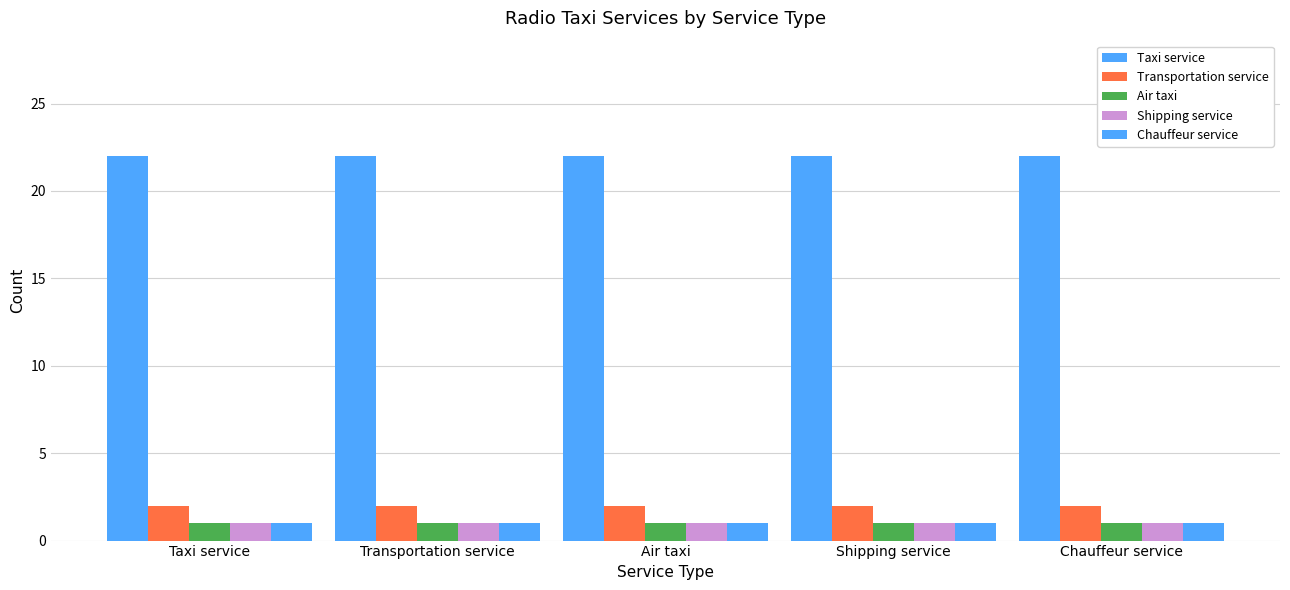

How many groups of bars are there?

5